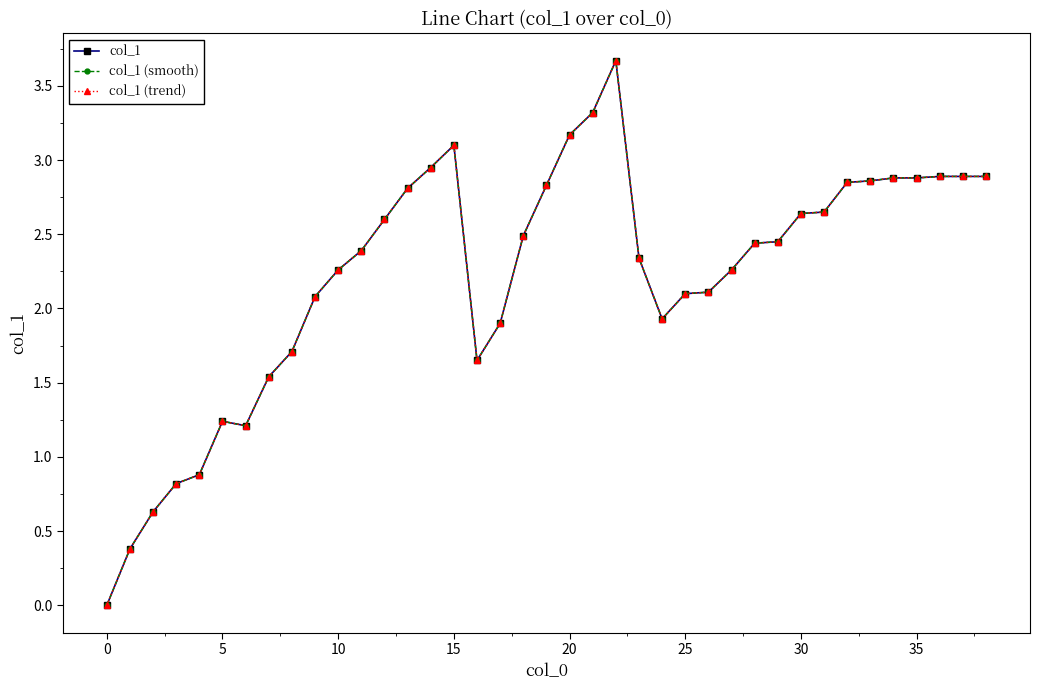

Does the chart have visible grid lines?

No